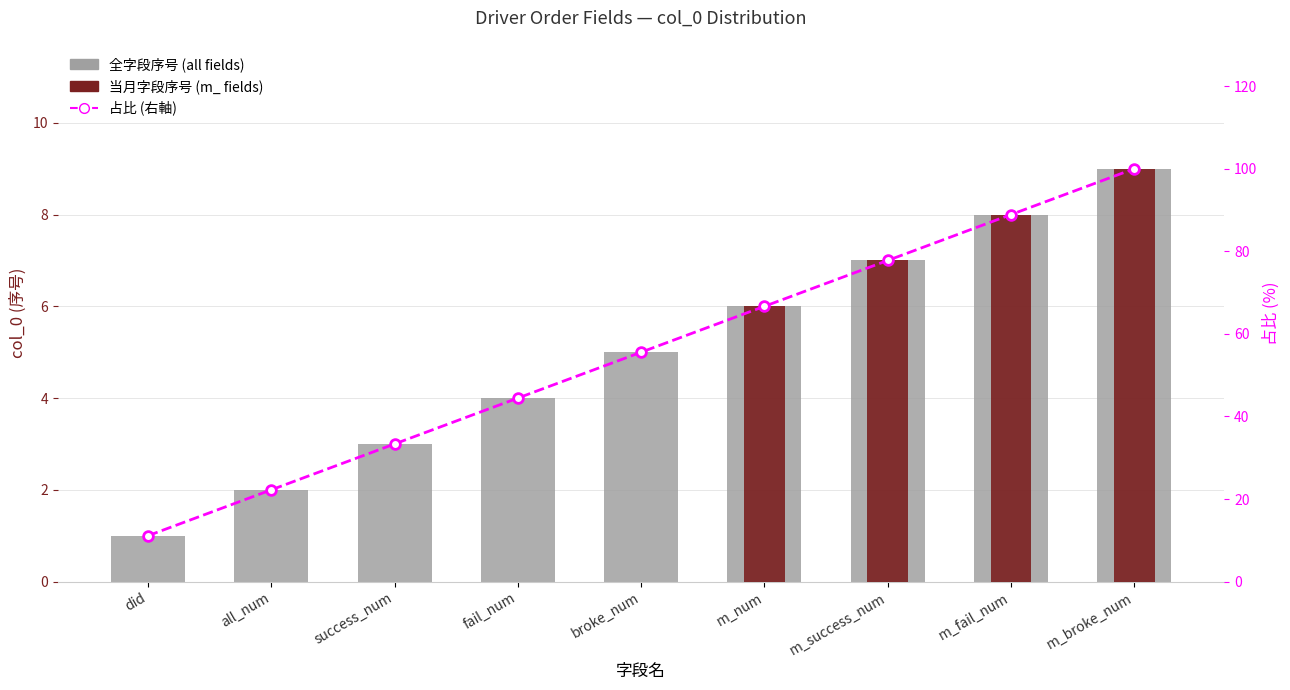

The value of 占比 (右軸) at fail_num is 73.1. True or false?

False